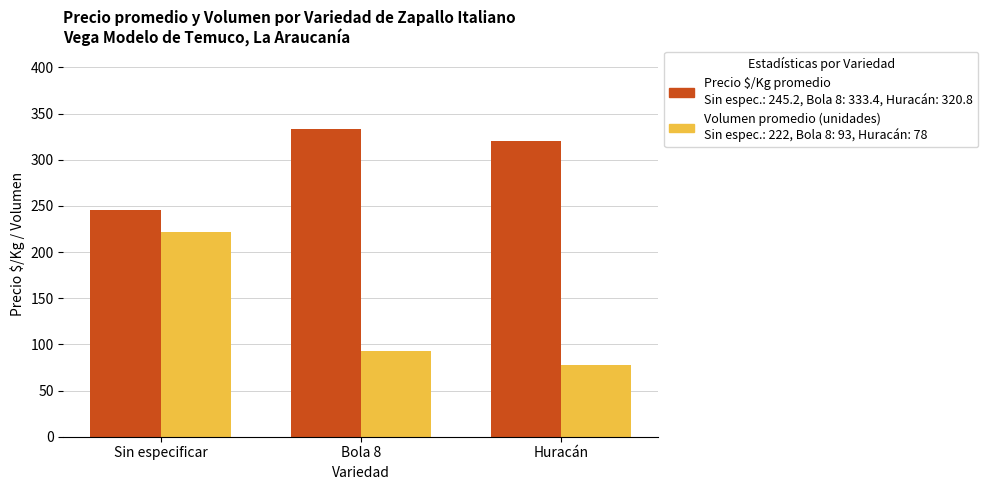

What is the maximum value shown in the chart?

333.4